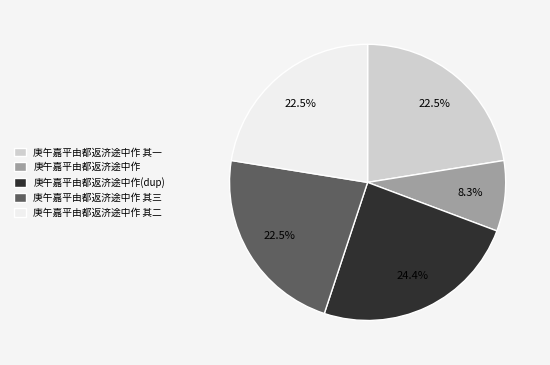

Is there any slice that represents more than half of the pie?

No